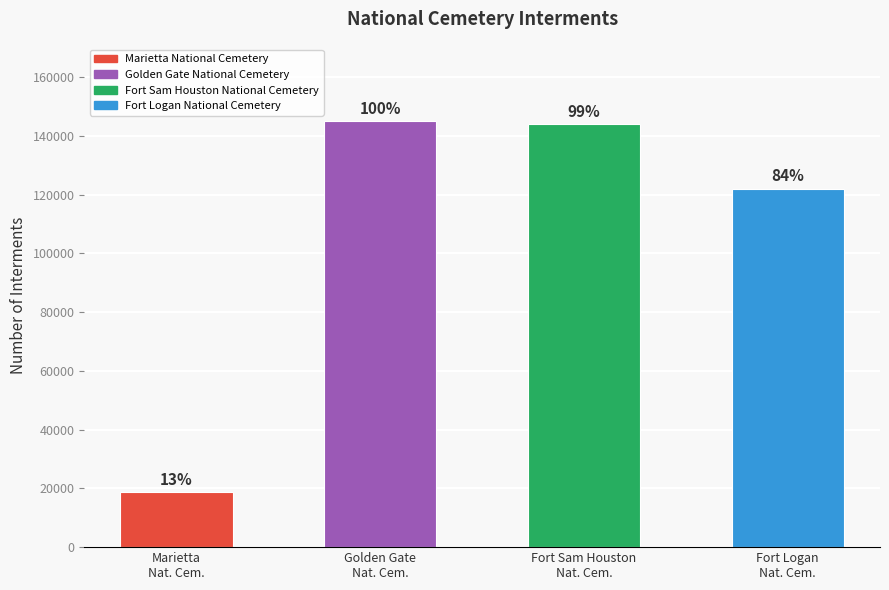

What is the difference between the maximum and minimum values?

126258